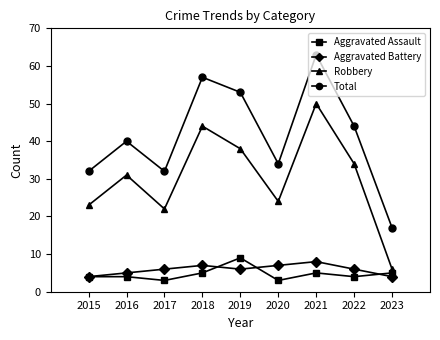

Which category has the highest value across all series?

2021